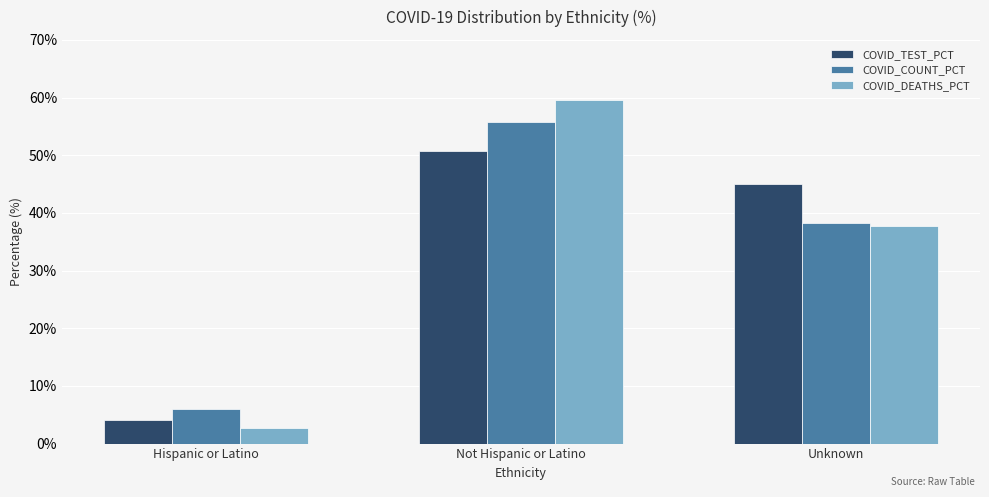

What is the sum of all COVID_COUNT_PCT values?

100.0